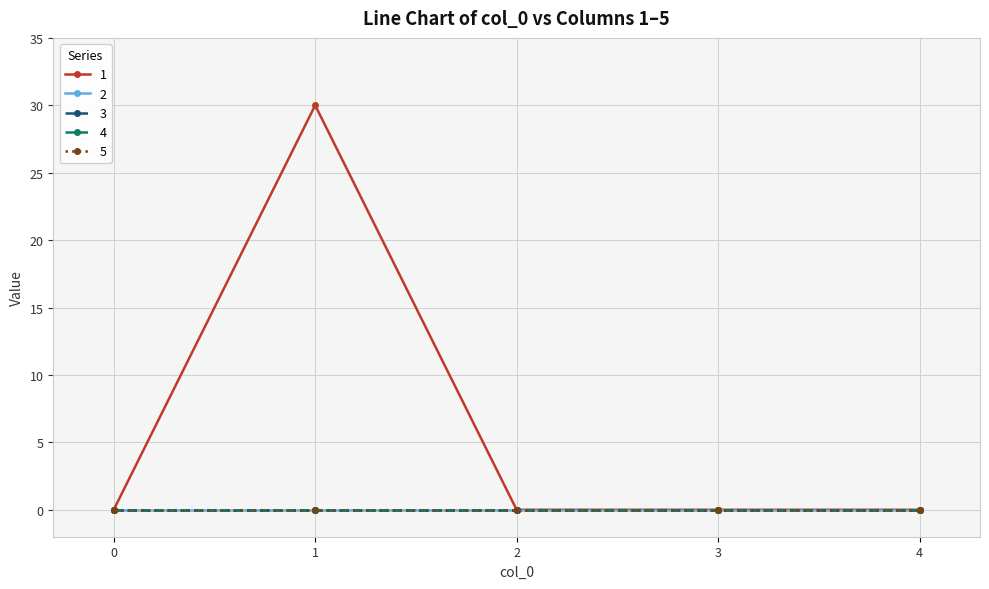

Reading left to right, extract all data points from this chart.

1: 0	30	0	0	0
2: 0	0	0	0	0
3: 0	0	0	0	0
4: 0	0	0	0	0
5: 0	0	0	0	0